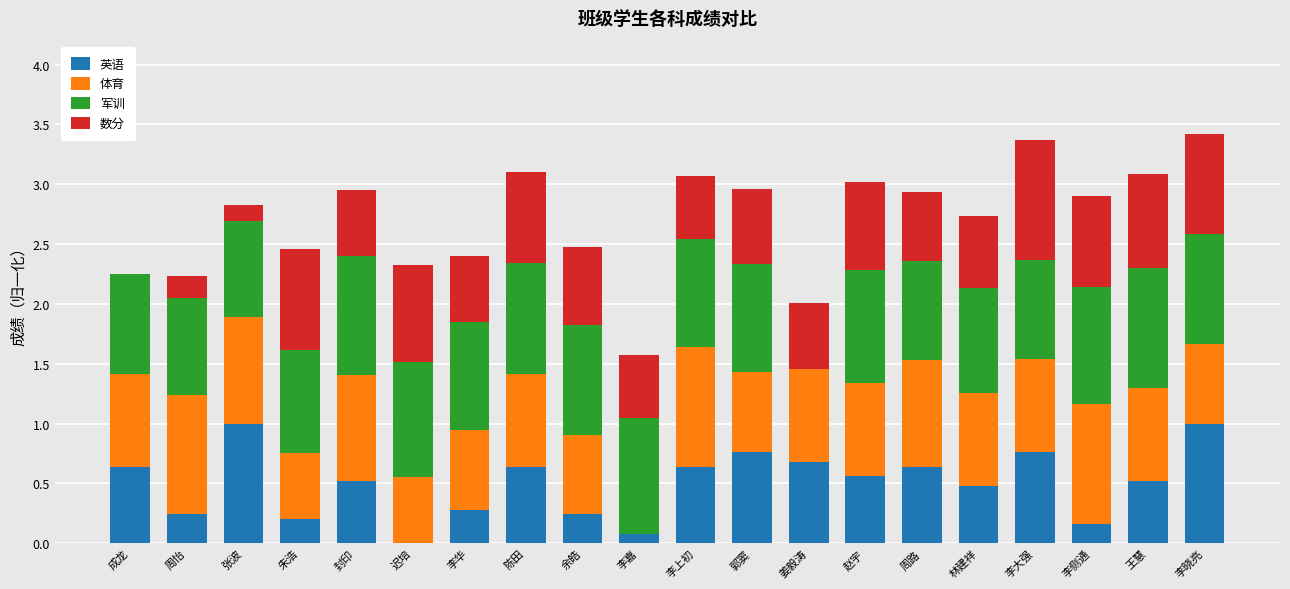

How many series are shown in this chart?

4